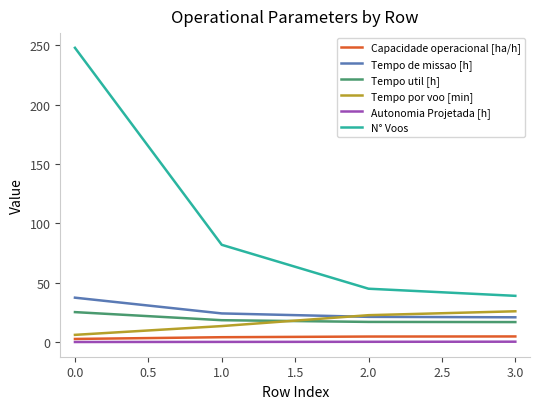

What is the greatest value displayed?

248.0